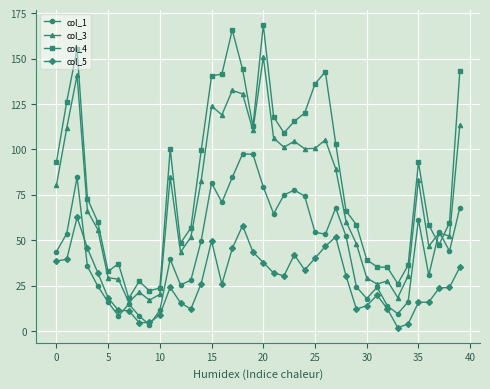

True or false: col_4 has more than 2 points higher than both neighbors.

True